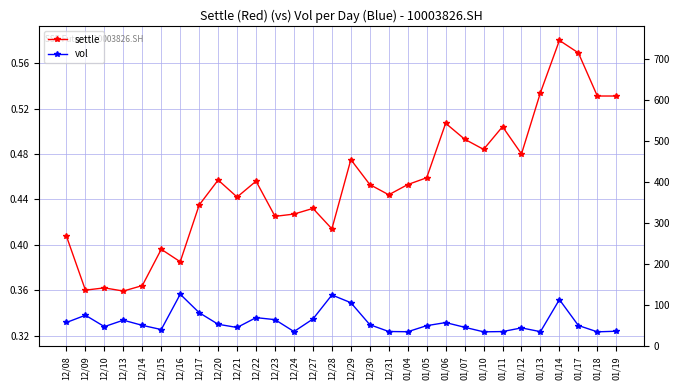

At which category does vol reach its first local peak?

12/09